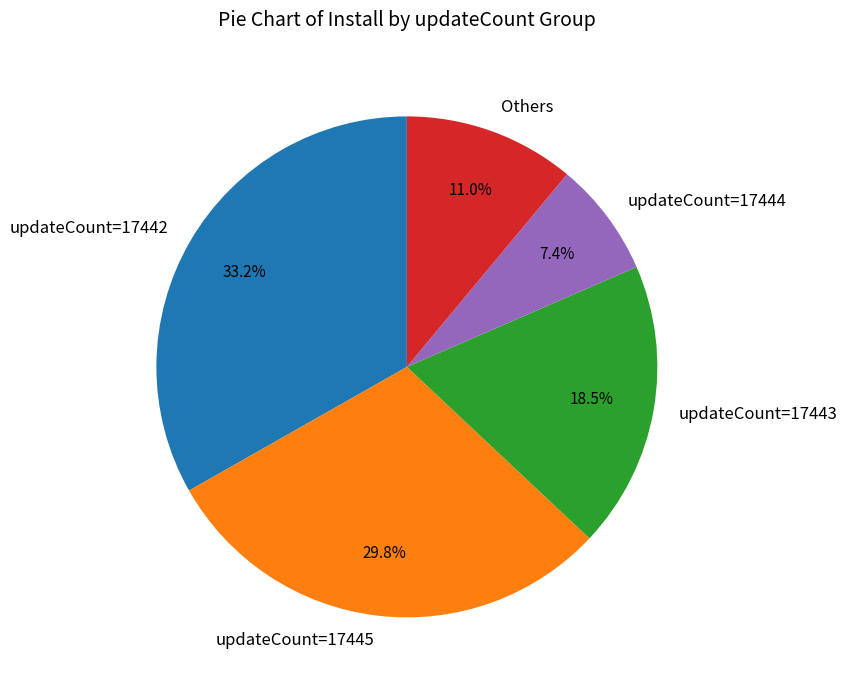

Which has a higher value, updateCount=17445 or Others?

updateCount=17445